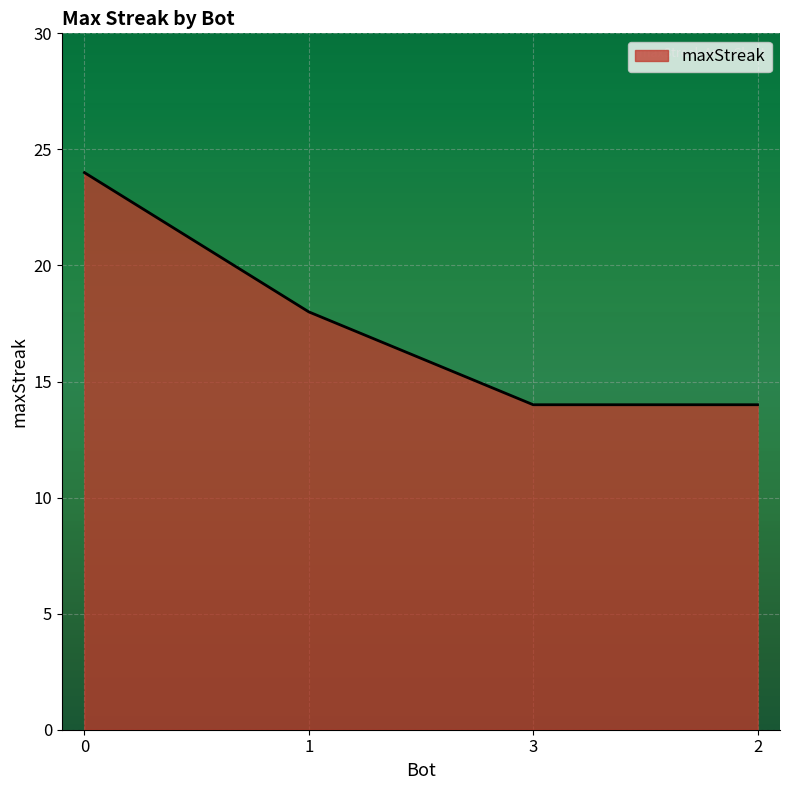

What is the difference between the values at 2 and 0?

10